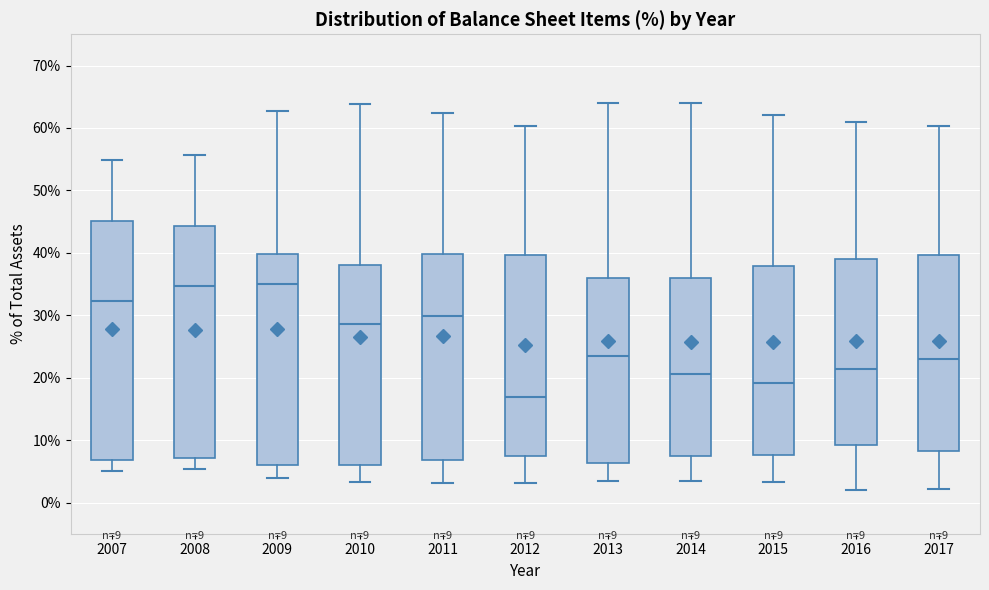

Comparing the boxes themselves (not the whiskers), which one is the tallest?

2007